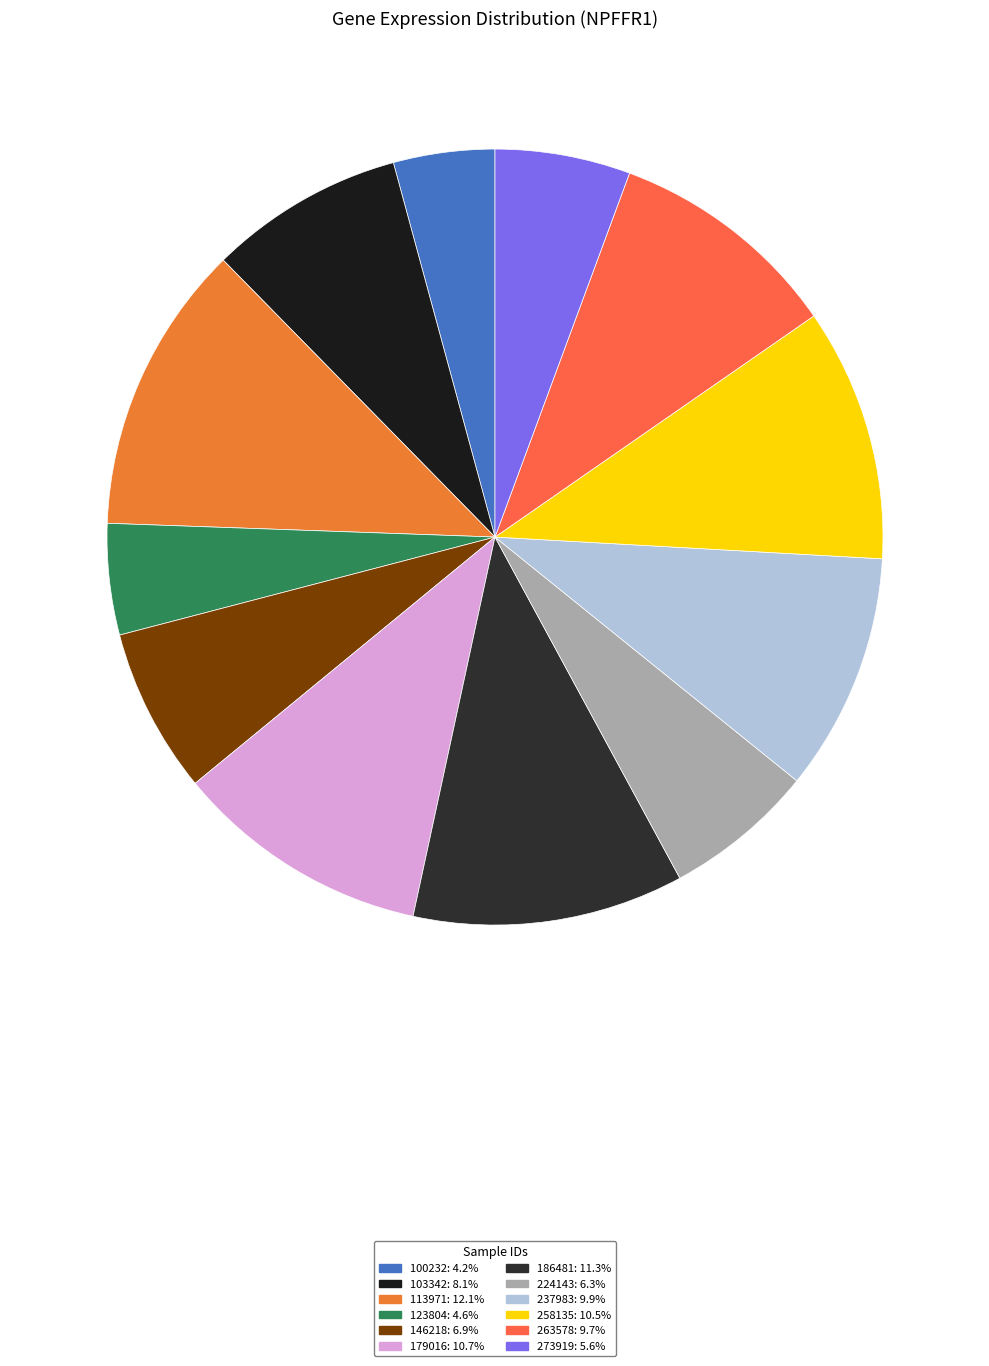

What is the smallest slice in the pie chart?

100232